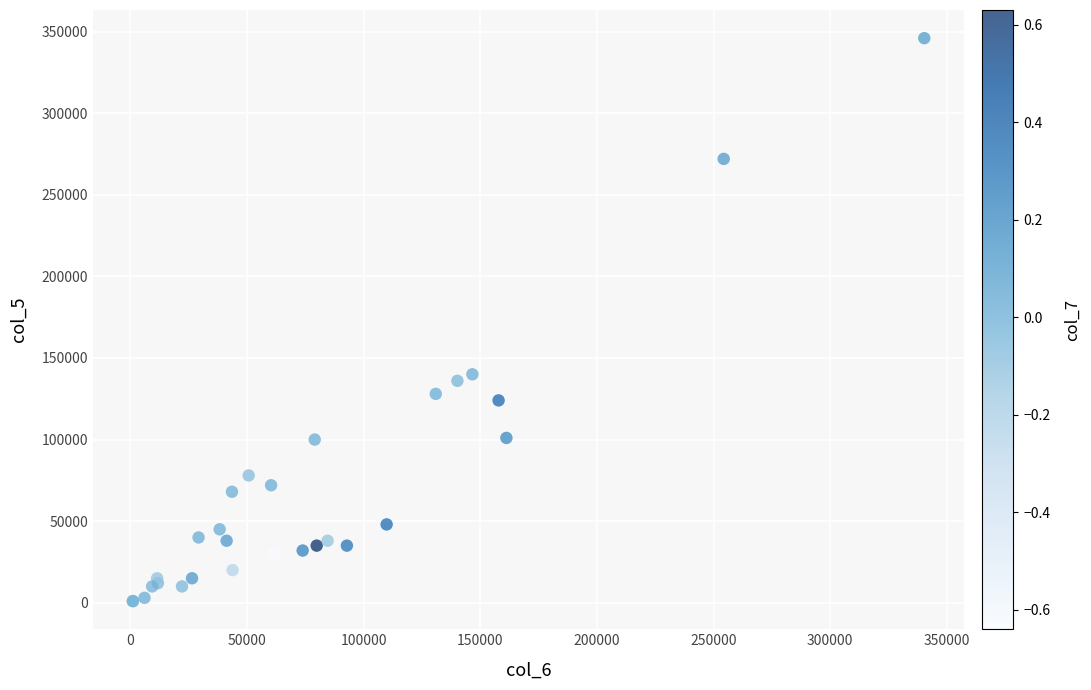

What Y value in the scatter plot is closest to 173500?

140000